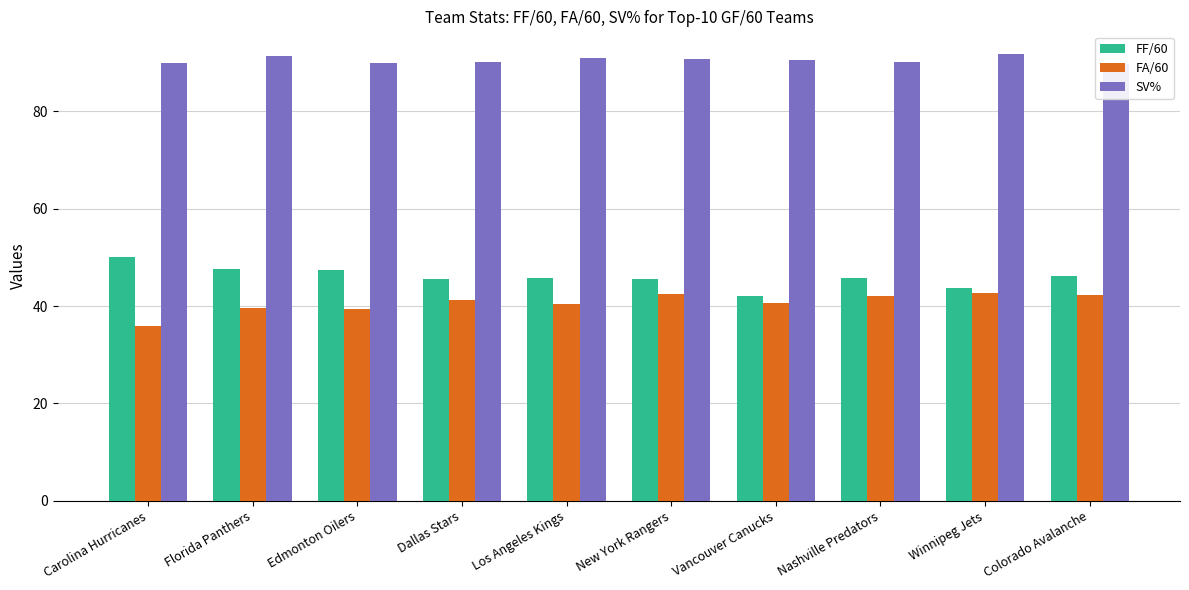

What is the sum of all FA/60 values?

406.9